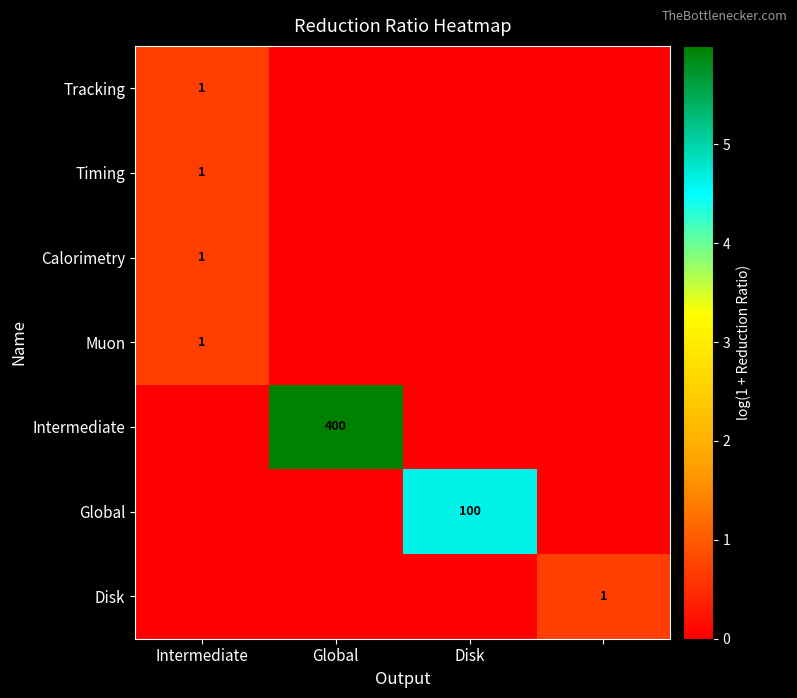

What is the approximate value of Timing at Intermediate?

0.7